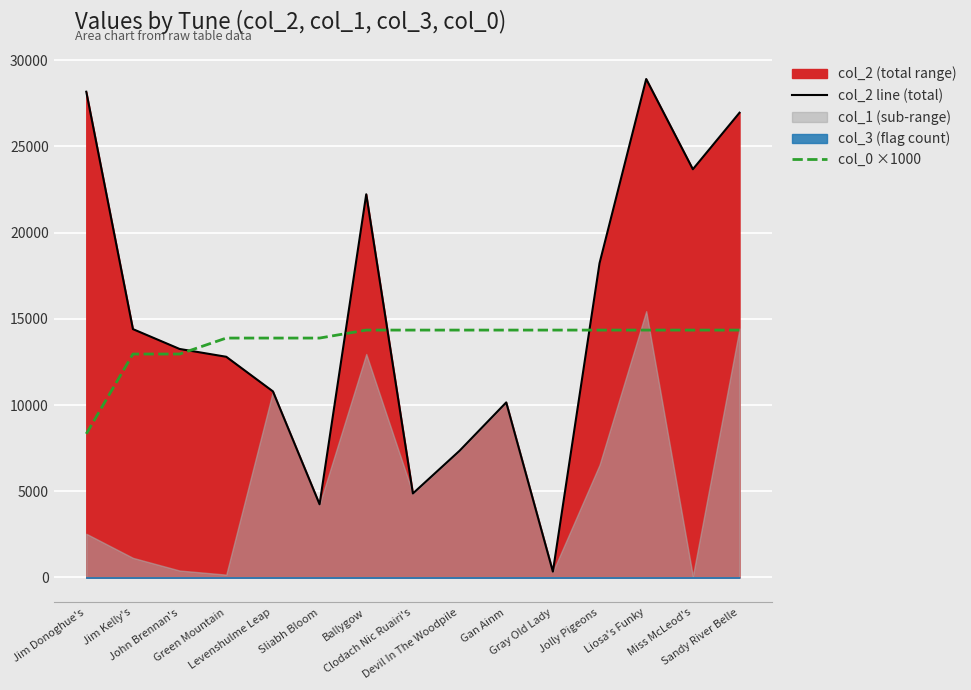

True or false: col_0 ×1000 has a value of 12960.4 at John Brennan's.

True